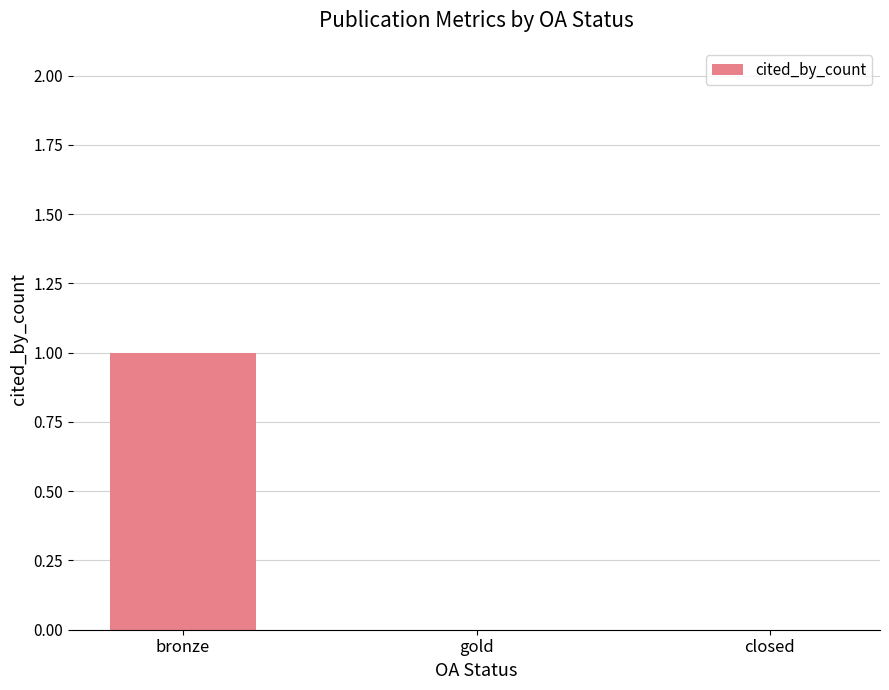

At which category does the chart reach its peak across all series?

bronze